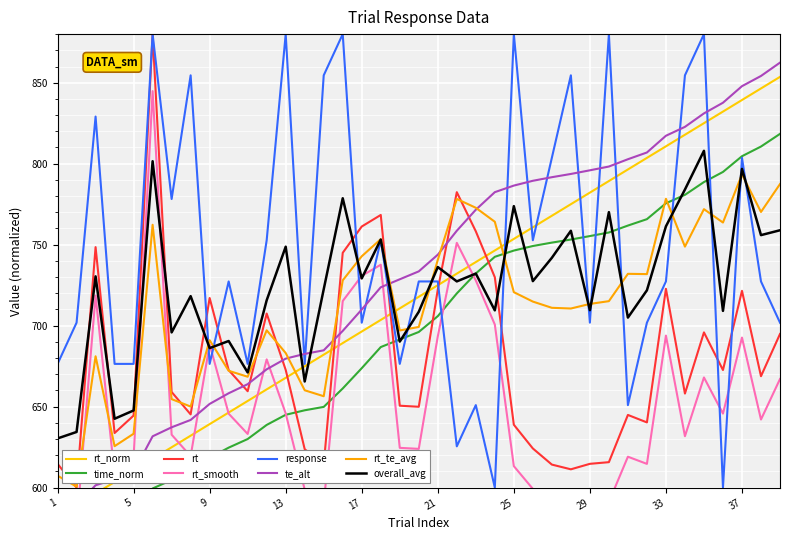

What is the total value across all series at 36?

2899.6